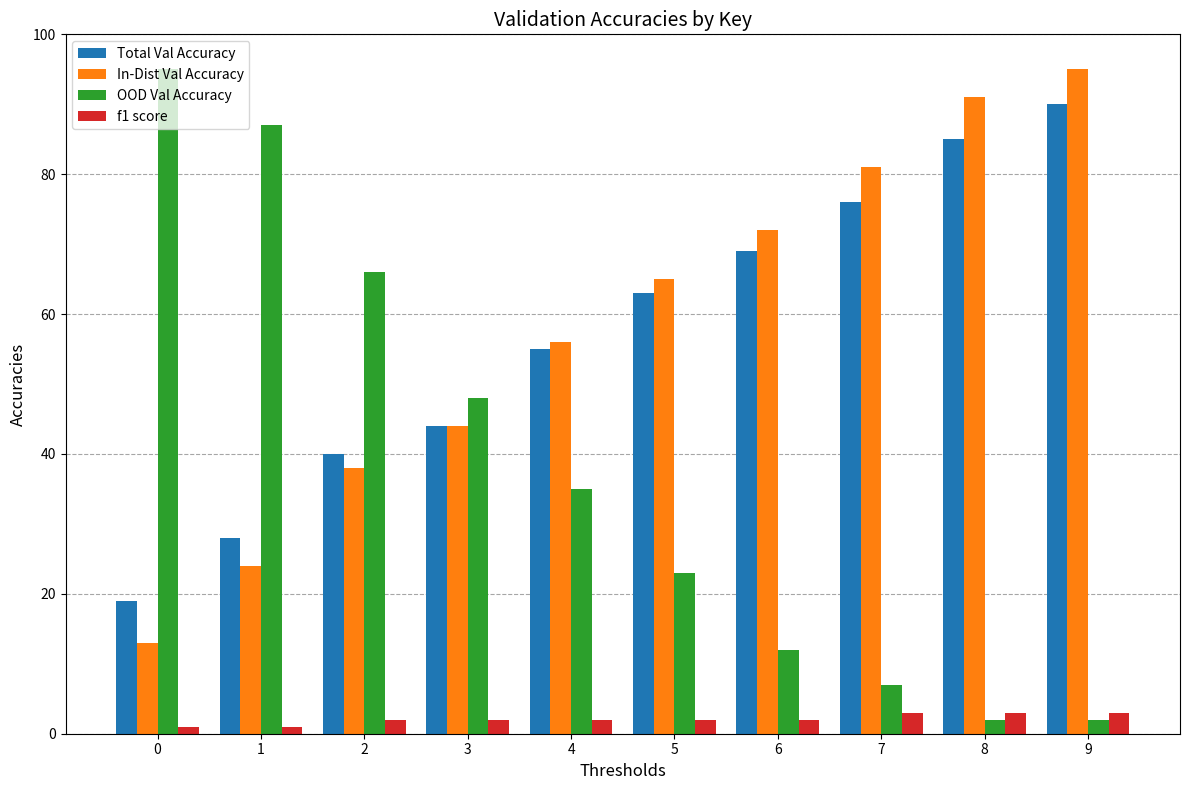

At which label is In-Dist Val Accuracy closest to 54?

4